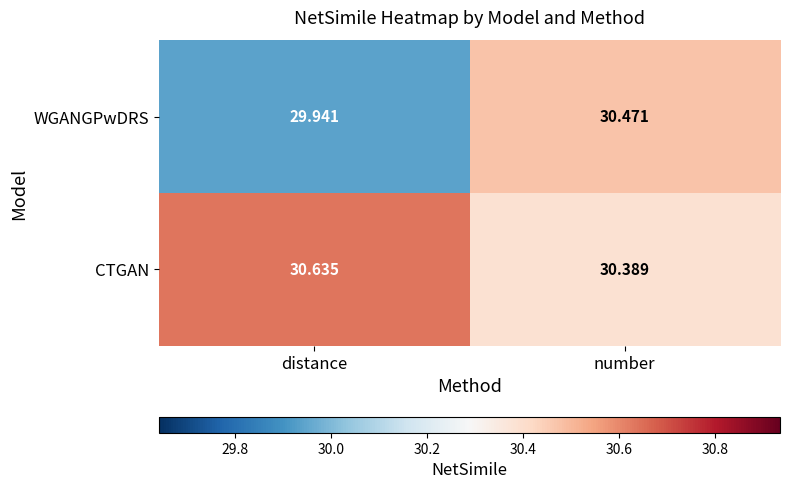

At which category is the sum across all series the highest?

number